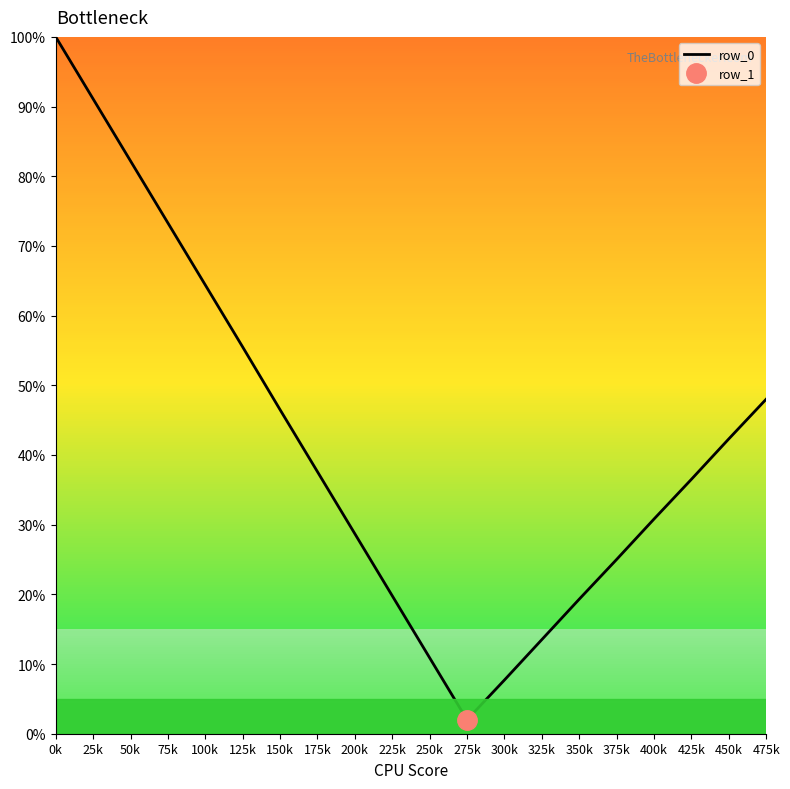

List the labels in order of value, smallest first.

275k, 300k, 250k, 325k, 350k, 225k, 375k, 200k, 400k, 425k, 175k, 450k, 150k, 475k, 125k, 100k, 75k, 50k, 25k, 0k